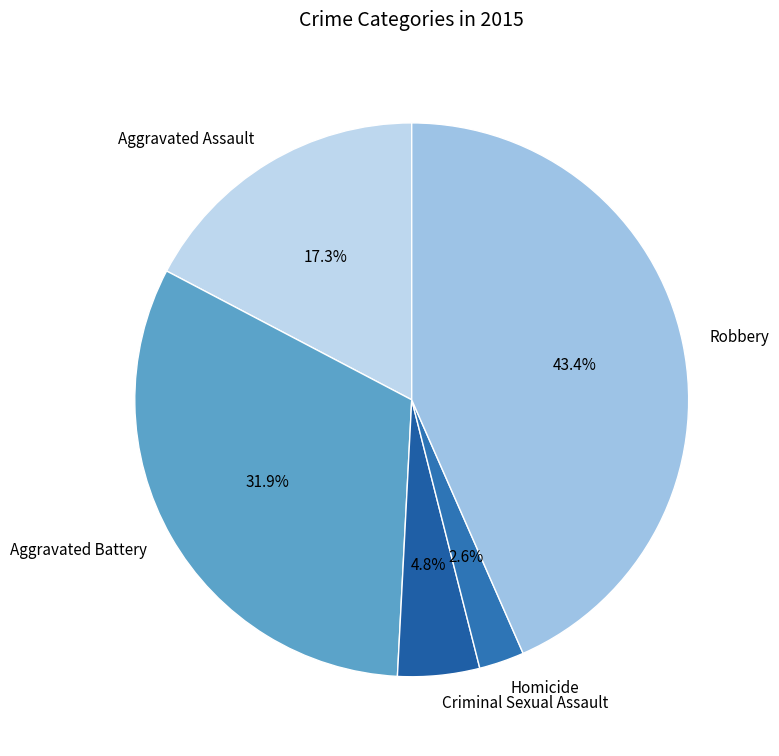

Which category has the biggest portion of the pie?

Robbery